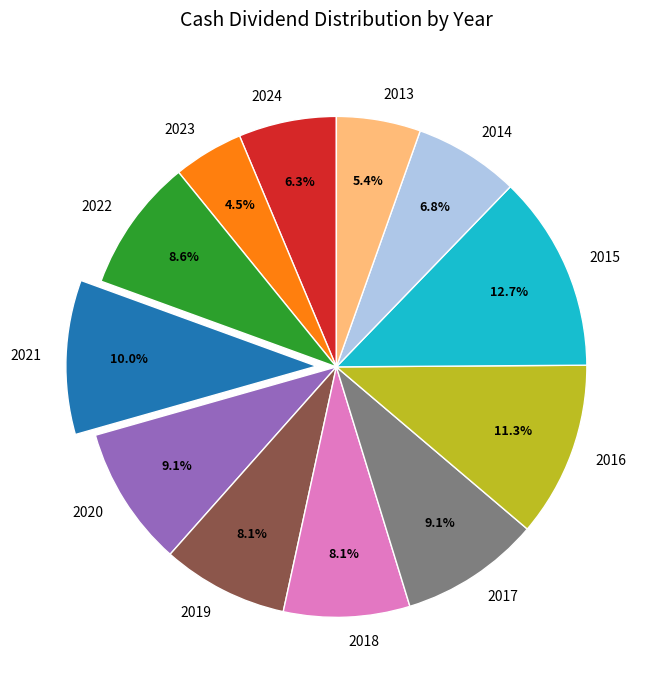

To the nearest percent, what portion does 2015 represent?

13%